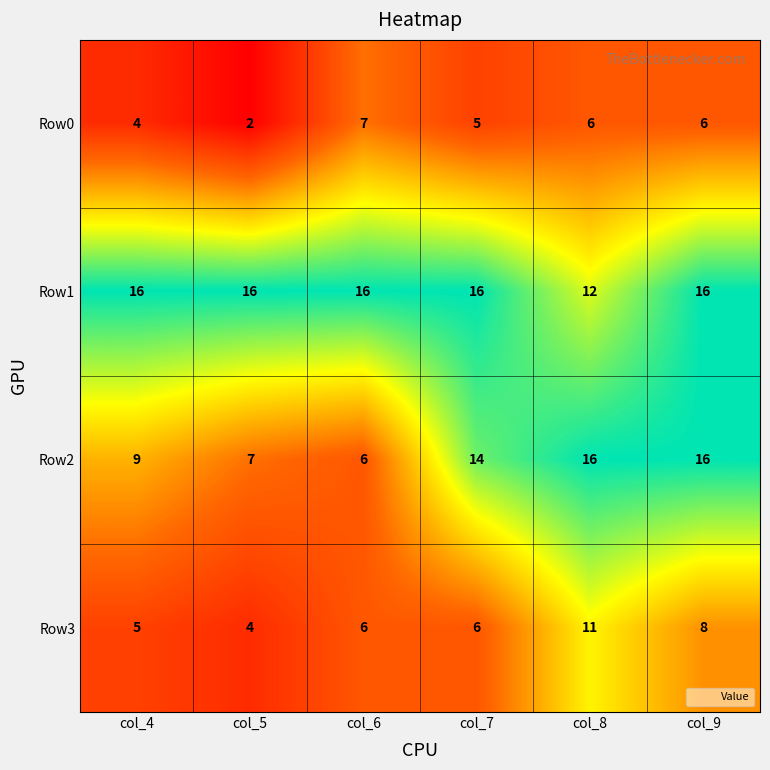

Reading left to right, extract all data points from this chart.

Row0: 4	2	7	5	6	6
Row1: 16	16	16	16	12	16
Row2: 9	7	6	14	16	16
Row3: 5	4	6	6	11	8